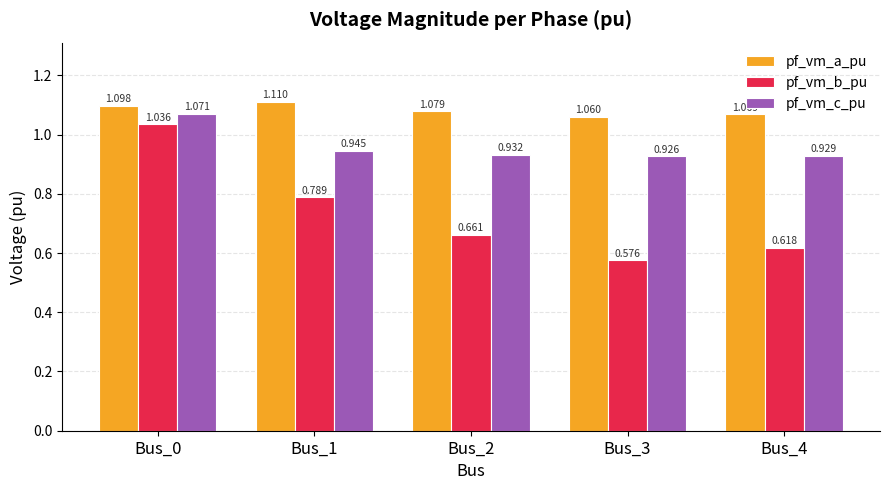

At how many categories does at least one series exceed 1?

5